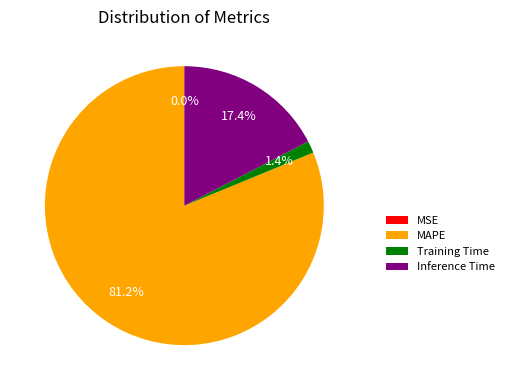

Which slice represents more than half of the pie?

MAPE